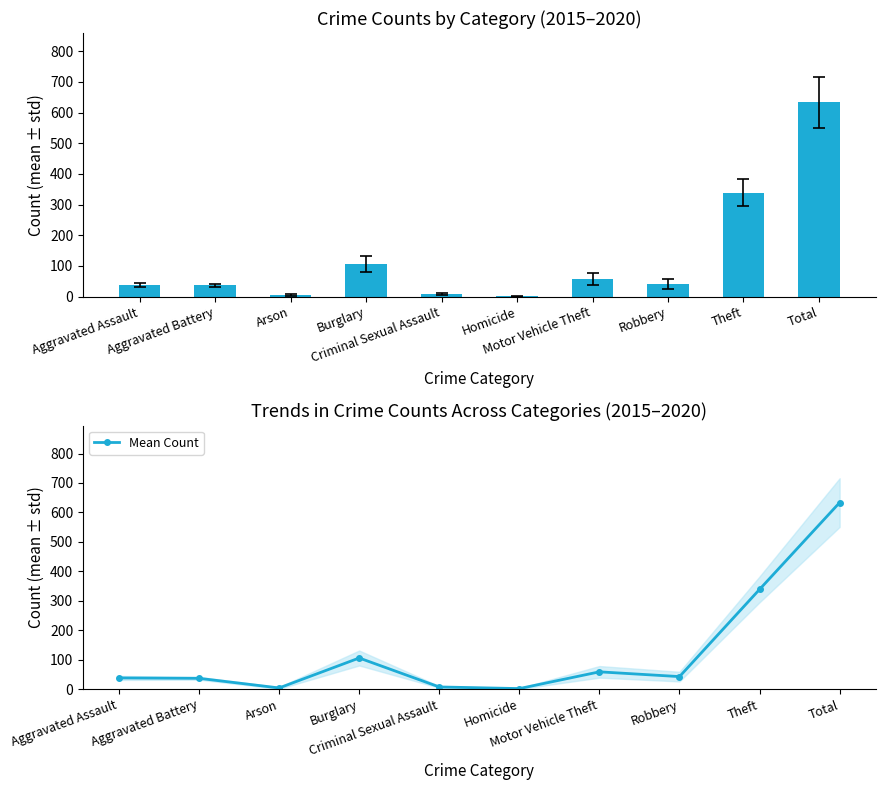

In Mean Count, how many points are higher than both neighbors (excluding endpoints)?

2